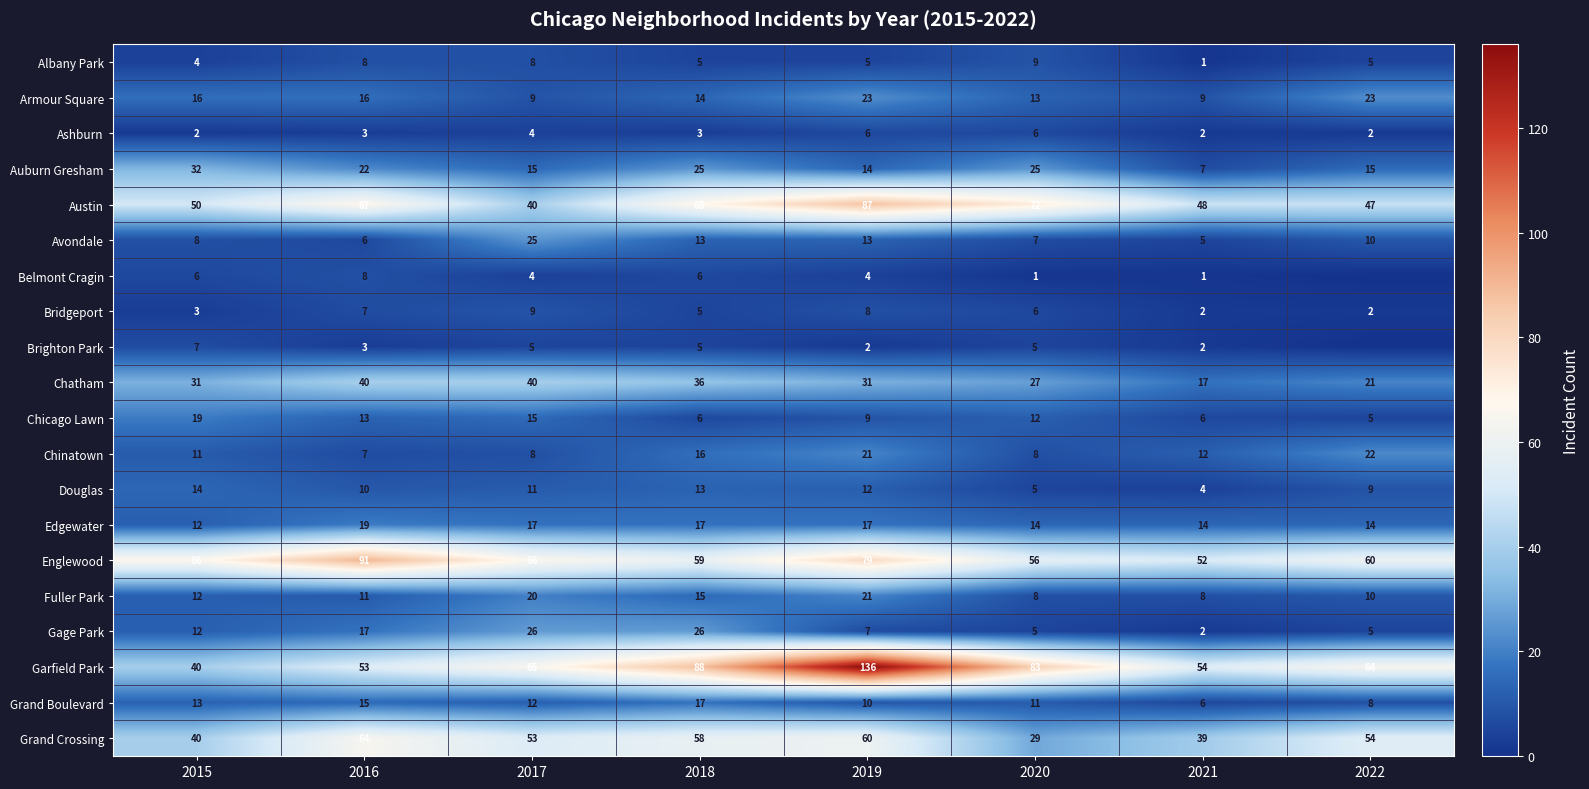

What is the average value of the Chatham series?

30